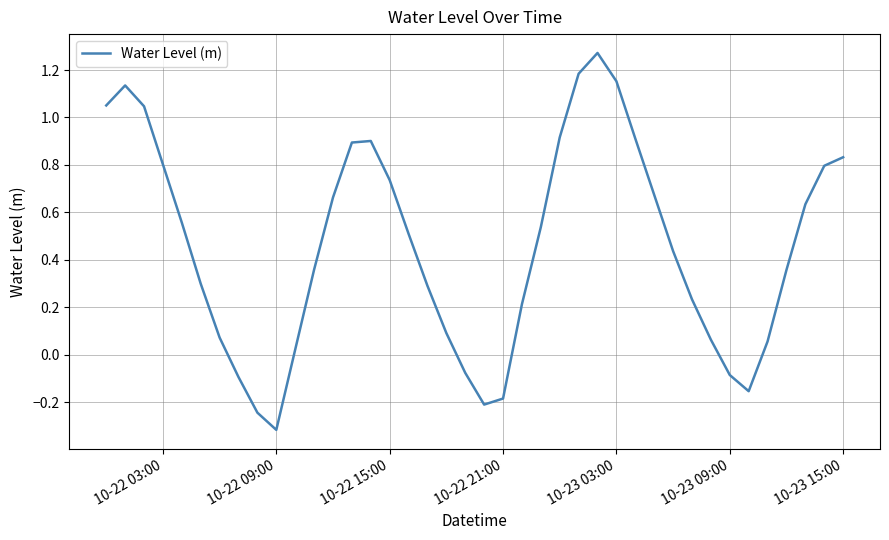

What is the difference between the maximum and minimum values?

1.6